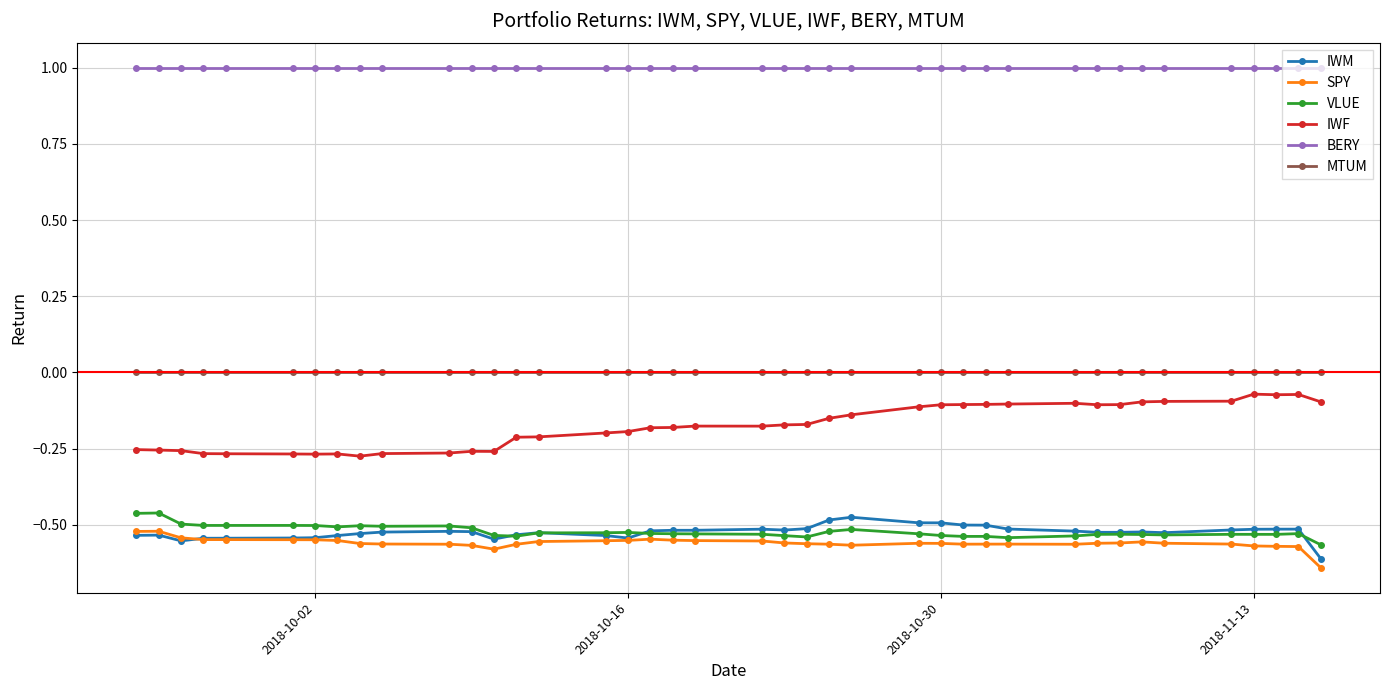

What is the value of the BERY point at the 33rd from the left?

1.0